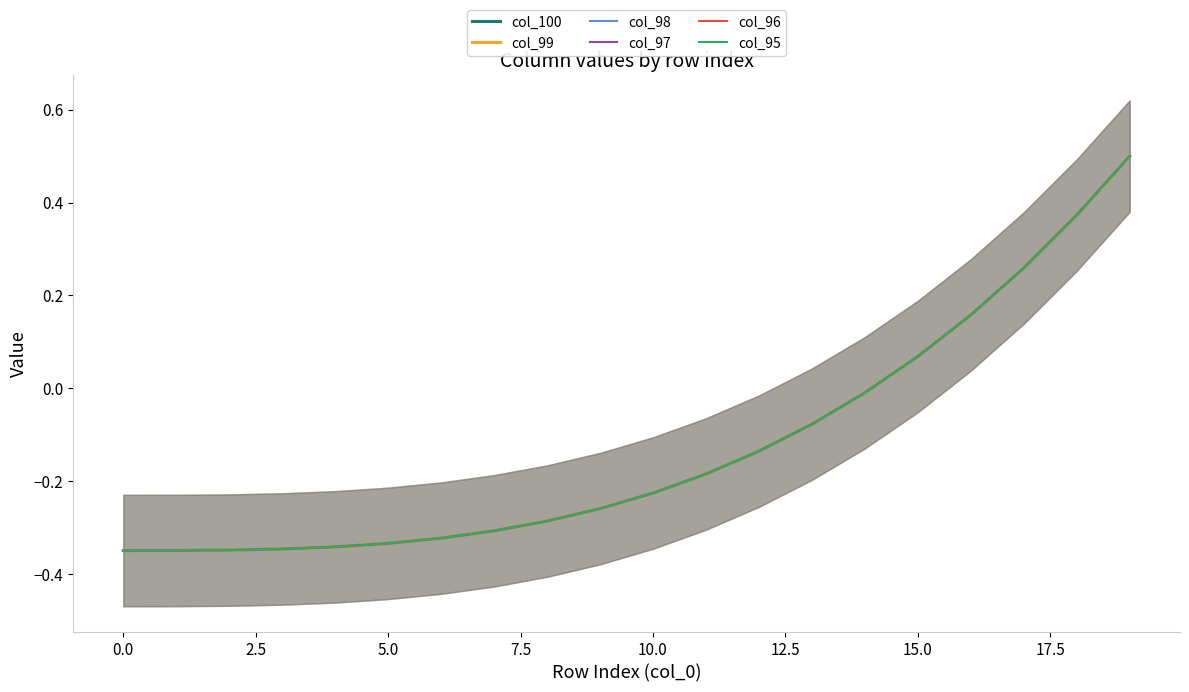

How many values in col_96 are above zero?

5